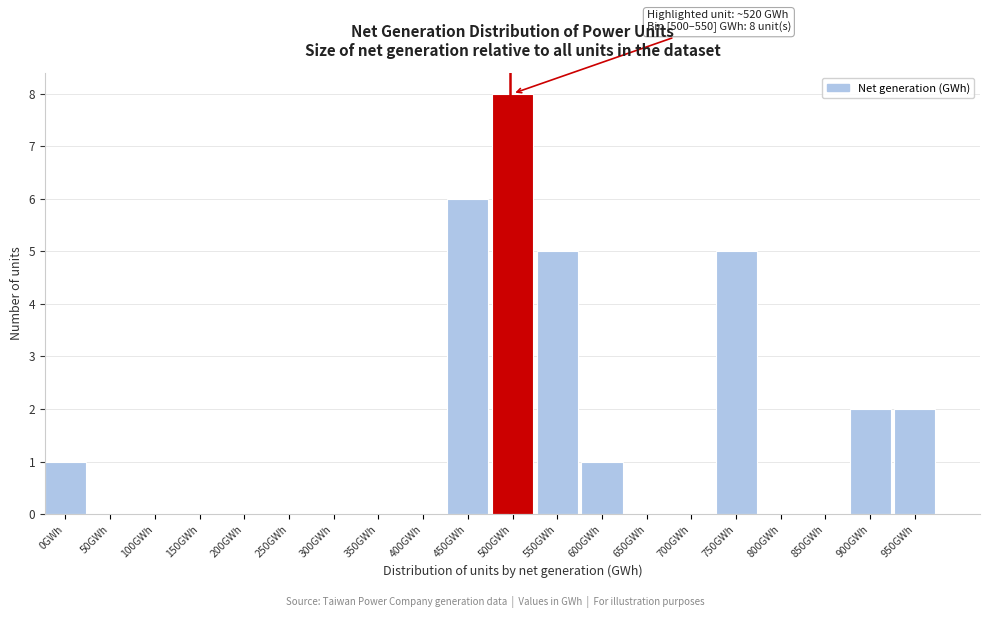

Reading left to right, what are all the values shown in this chart?

0GWh=1	50GWh=0	100GWh=0	150GWh=0	200GWh=0	250GWh=0	300GWh=0	350GWh=0	400GWh=0	450GWh=6	500GWh=8	550GWh=5	600GWh=1	650GWh=0	700GWh=0	750GWh=5	800GWh=0	850GWh=0	900GWh=2	950GWh=2